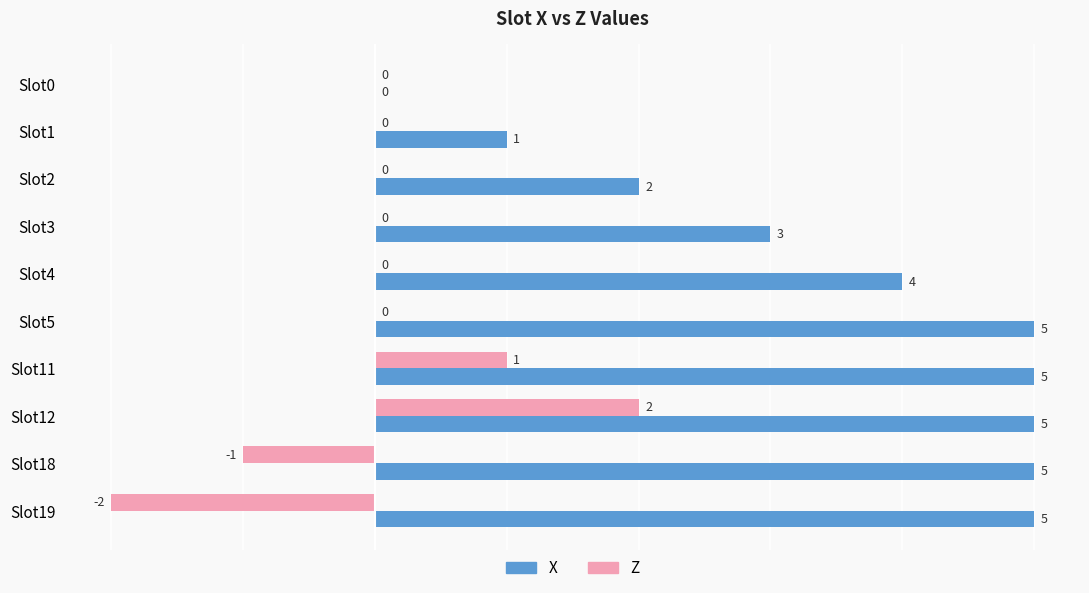

What is the maximum value shown in the chart?

5